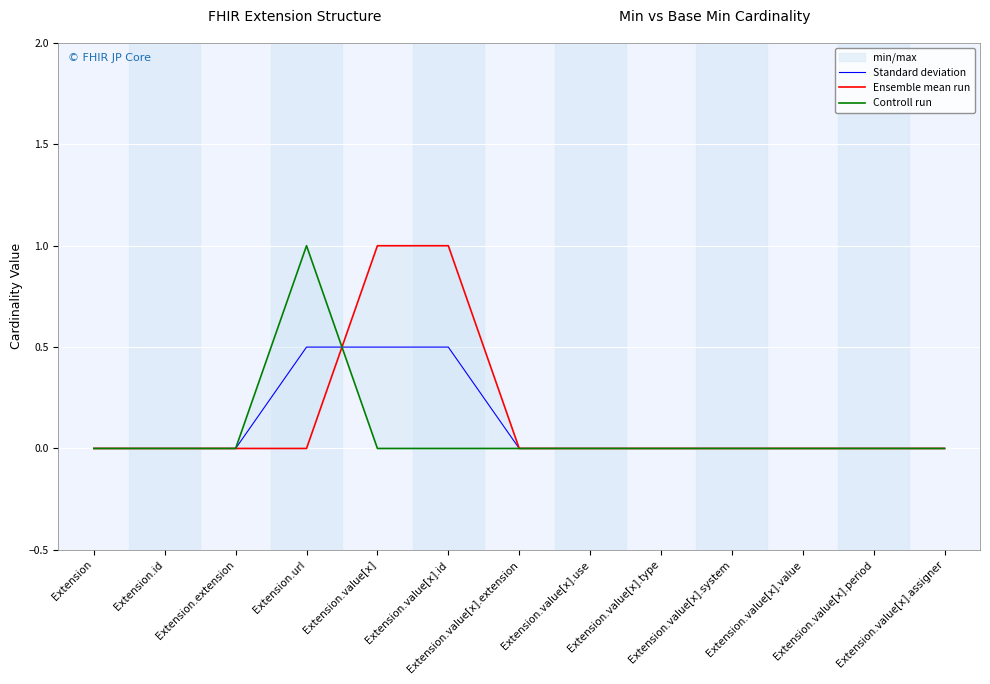

Which series has the largest range (max minus min)?

Ensemble mean run